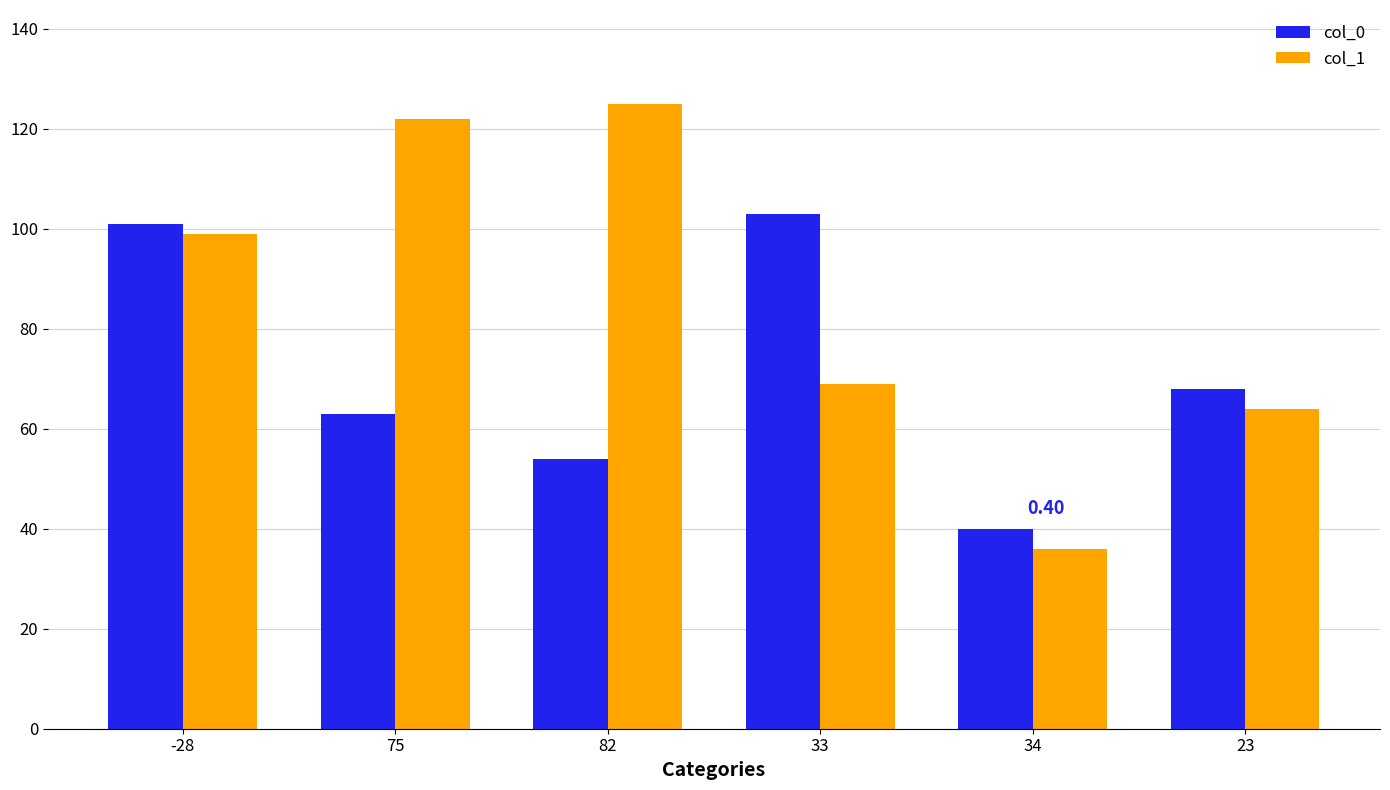

What is the sum of the col_1 values at 82 and 34?

161